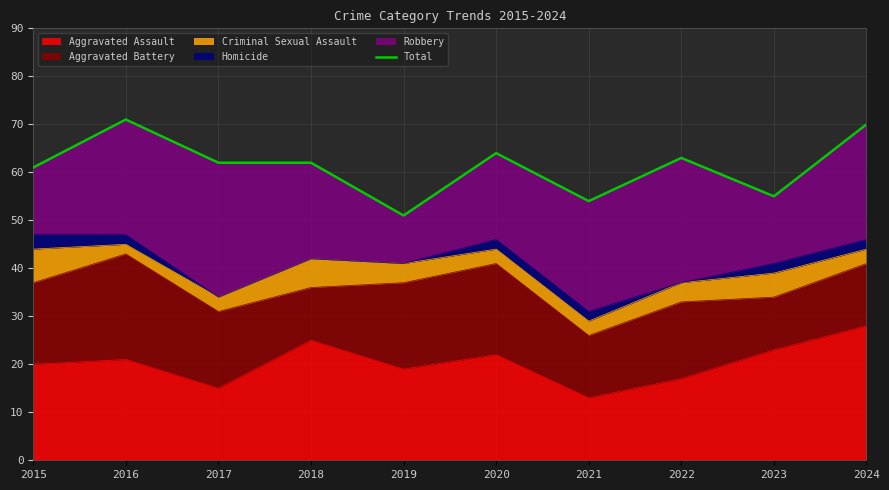

Reading left to right, what are all the values shown in this chart?

2015=61	2016=71	2017=62	2018=62	2019=51	2020=64	2021=54	2022=63	2023=55	2024=70